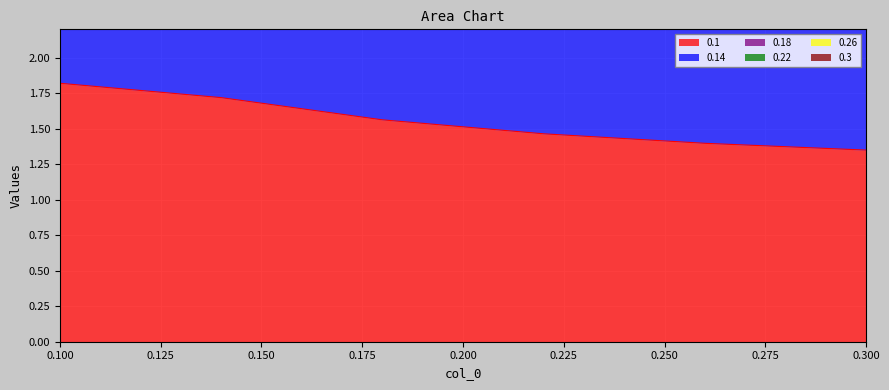

Rank the categories by 0.22 value from lowest to highest.

0.3, 0.26, 0.22, 0.18, 0.1, 0.14